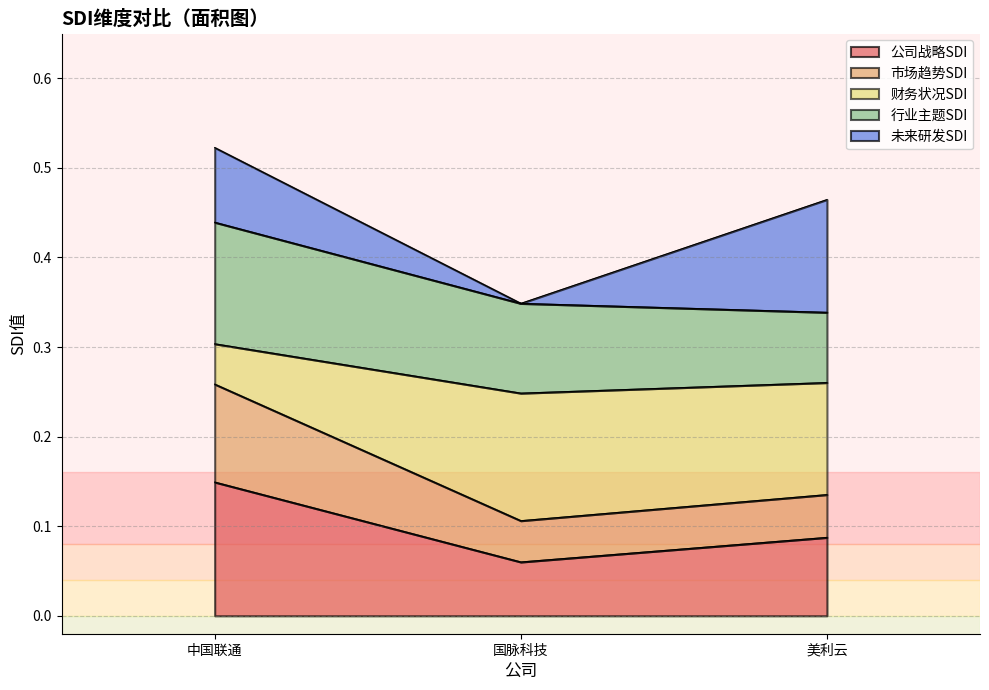

What are all the series names shown in the legend?

公司战略SDI, 市场趋势SDI, 财务状况SDI, 行业主题SDI, 未来研发SDI